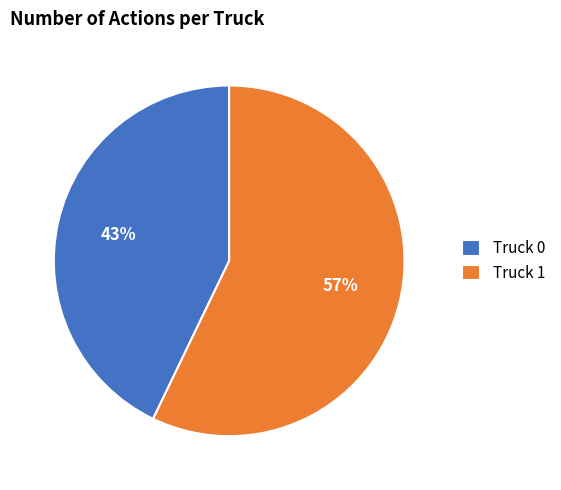

True or false: Truck 0 accounts for 34% of the total.

False